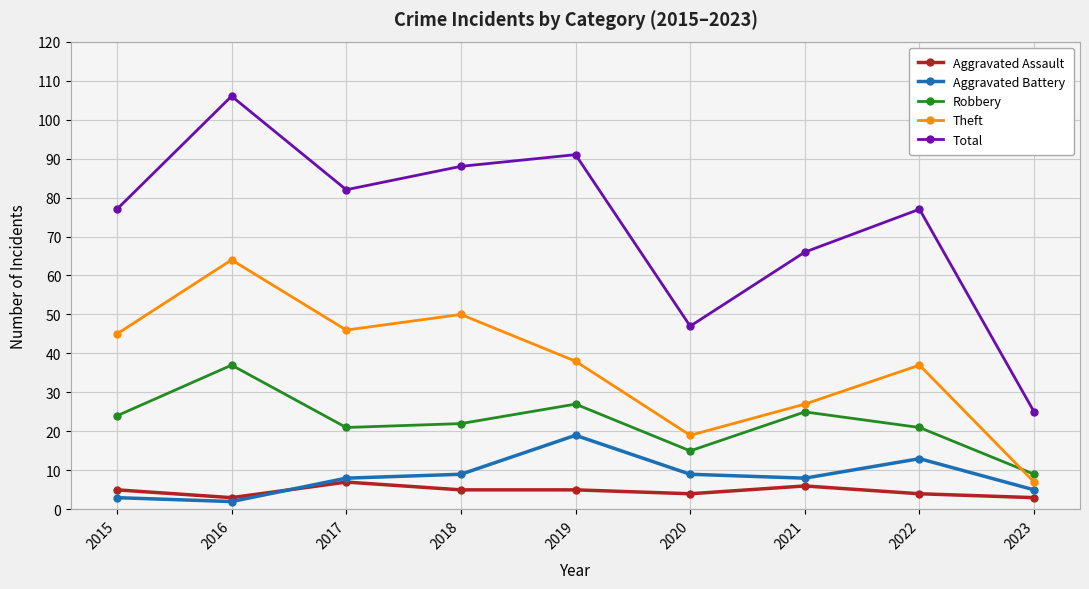

Reading right to left, extract all data points from this chart.

Aggravated Assault: 2023=3	2022=4	2021=6	2020=4	2019=5	2018=5	2017=7	2016=3	2015=5
Aggravated Battery: 2023=5	2022=13	2021=8	2020=9	2019=19	2018=9	2017=8	2016=2	2015=3
Robbery: 2023=9	2022=21	2021=25	2020=15	2019=27	2018=22	2017=21	2016=37	2015=24
Theft: 2023=7	2022=37	2021=27	2020=19	2019=38	2018=50	2017=46	2016=64	2015=45
Total: 2023=25	2022=77	2021=66	2020=47	2019=91	2018=88	2017=82	2016=106	2015=77